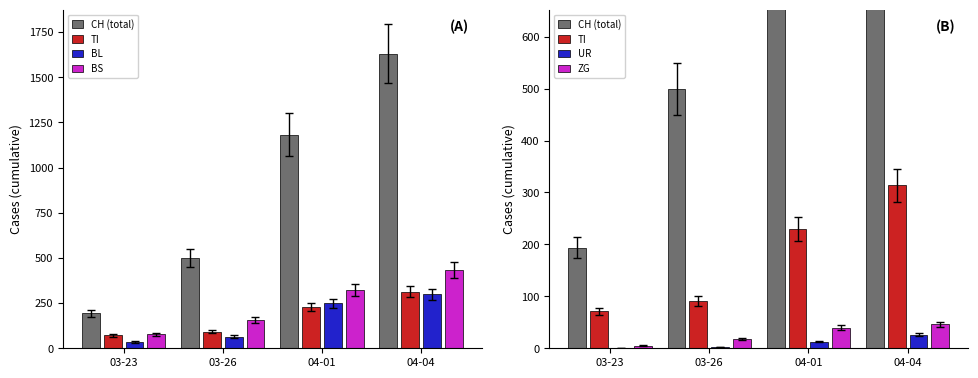

What is the difference between the second highest and second lowest values in the UR series?

11